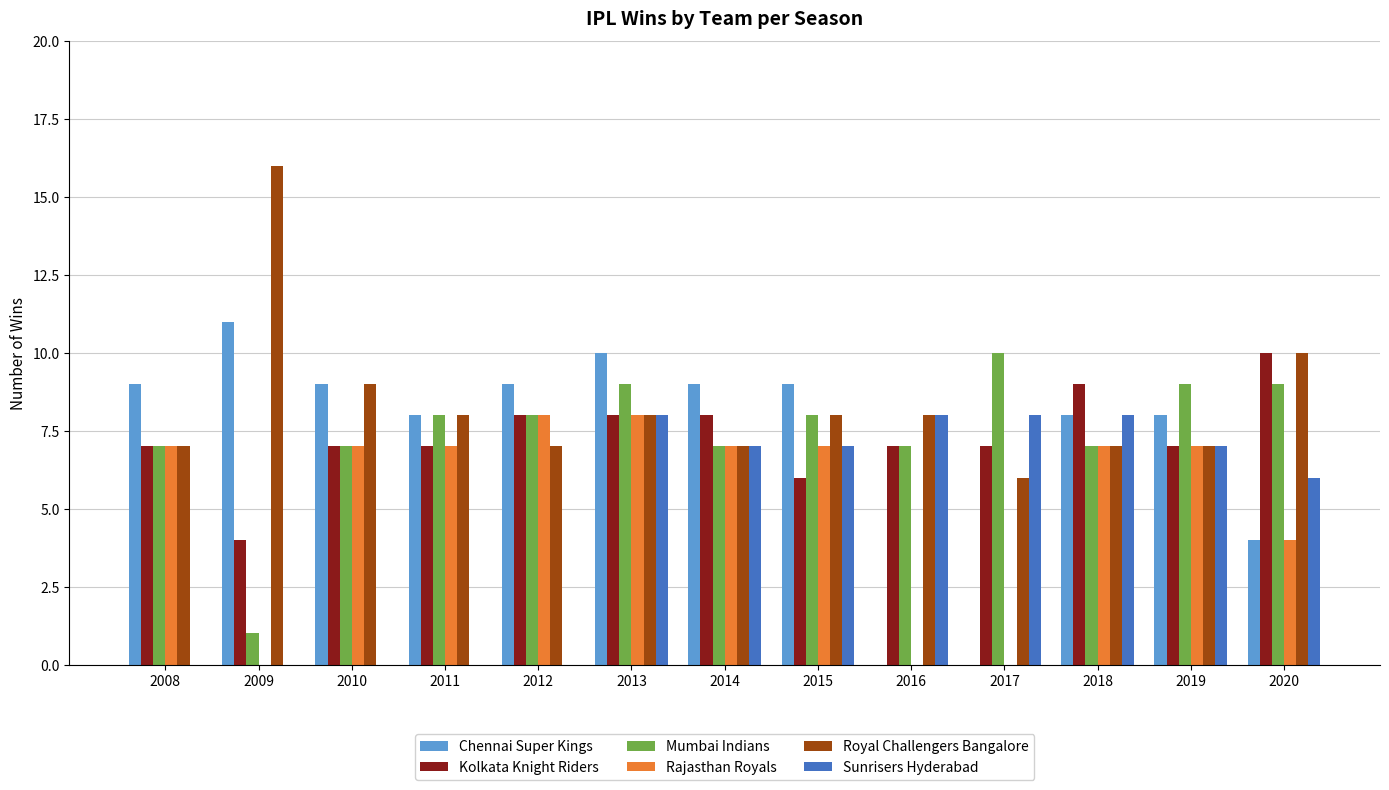

What is the sum of the Mumbai Indians values at 2014 and 2008?

14